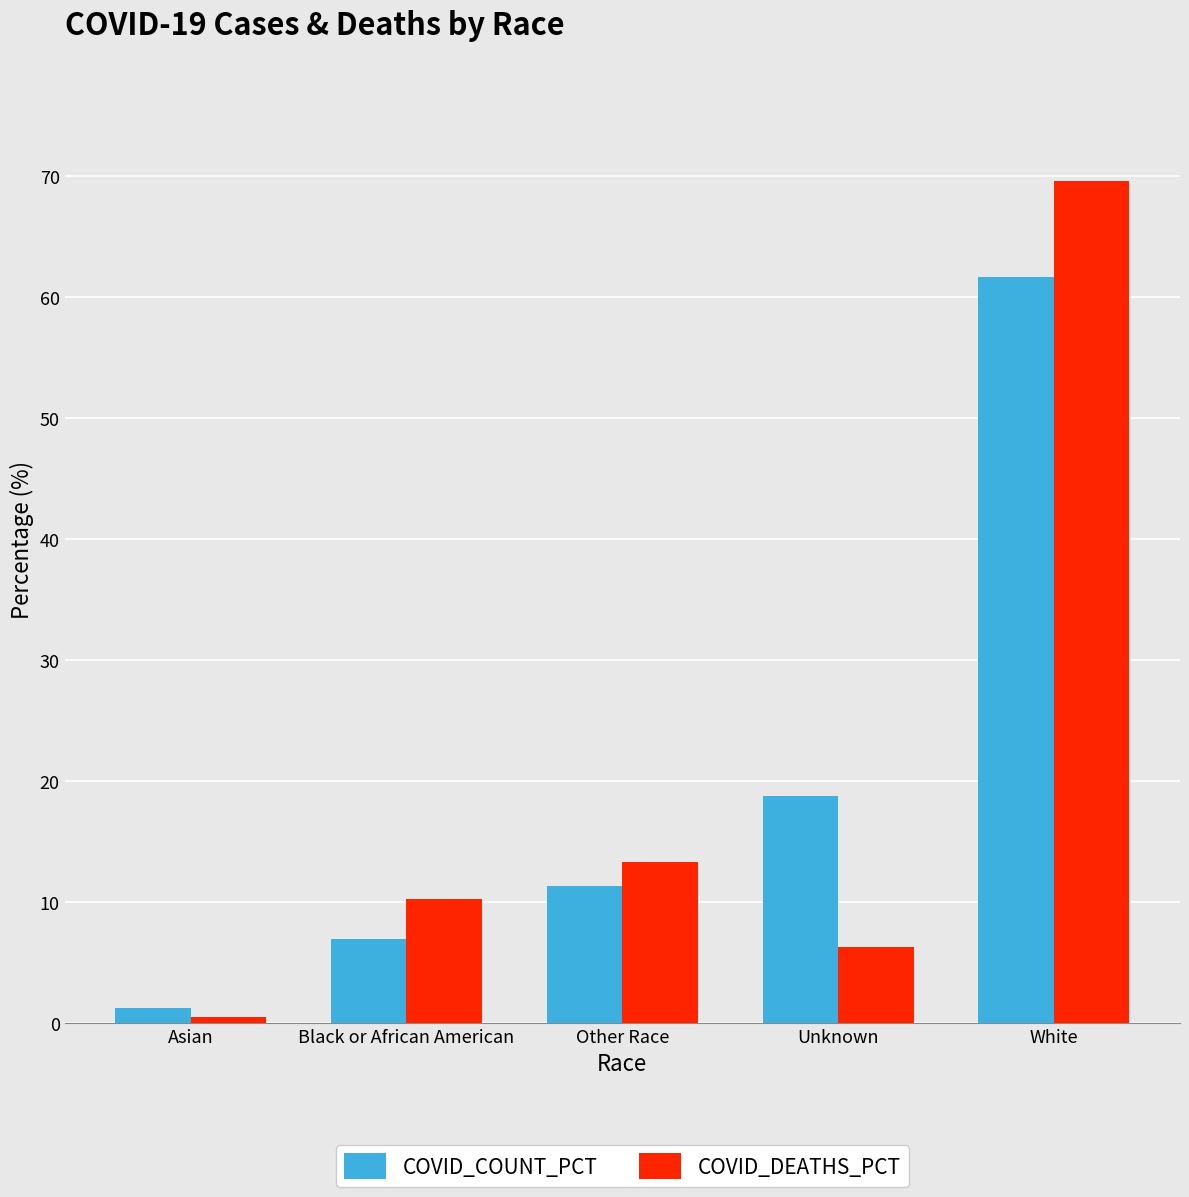

Rank the series by their maximum value, from highest to lowest.

COVID_DEATHS_PCT, COVID_COUNT_PCT